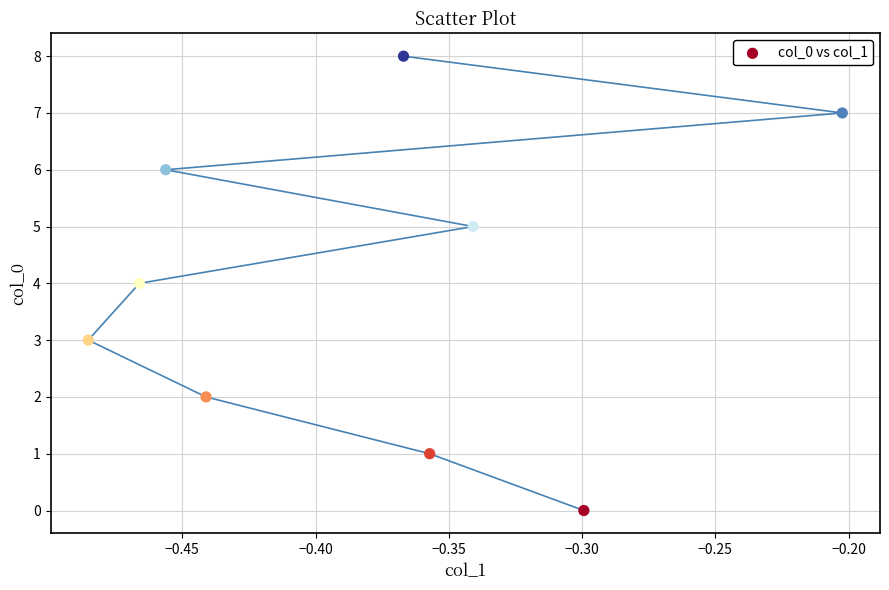

What is the range of Y values (max minus min)?

8